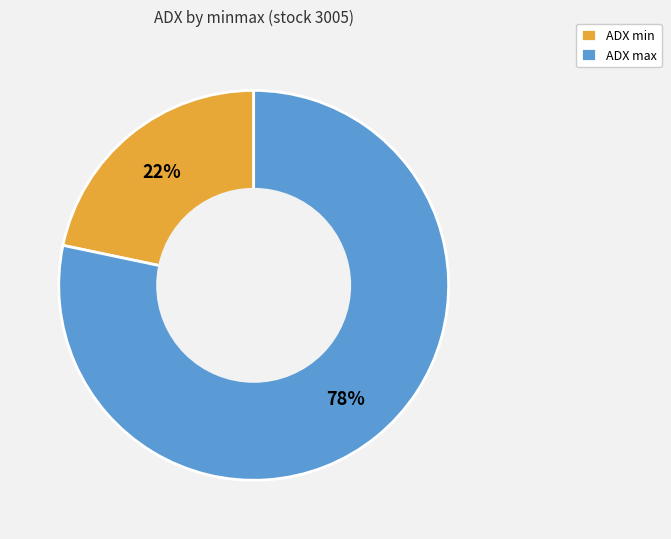

What is the ratio of the value at ADX min to the value at ADX max?

0.3